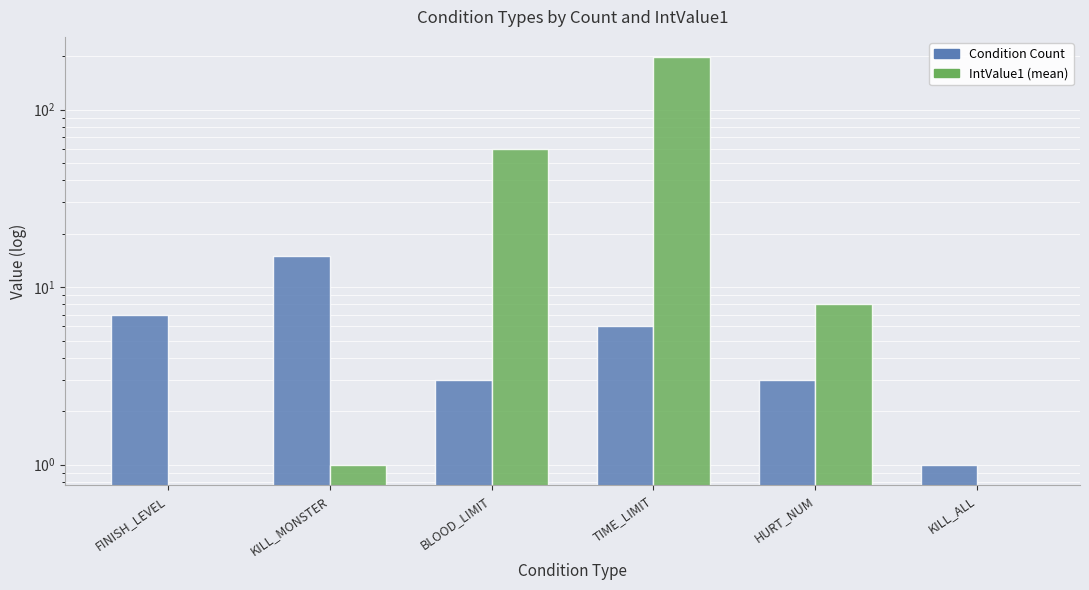

Which category has the highest value in the IntValue1 (mean) series?

TIME_LIMIT